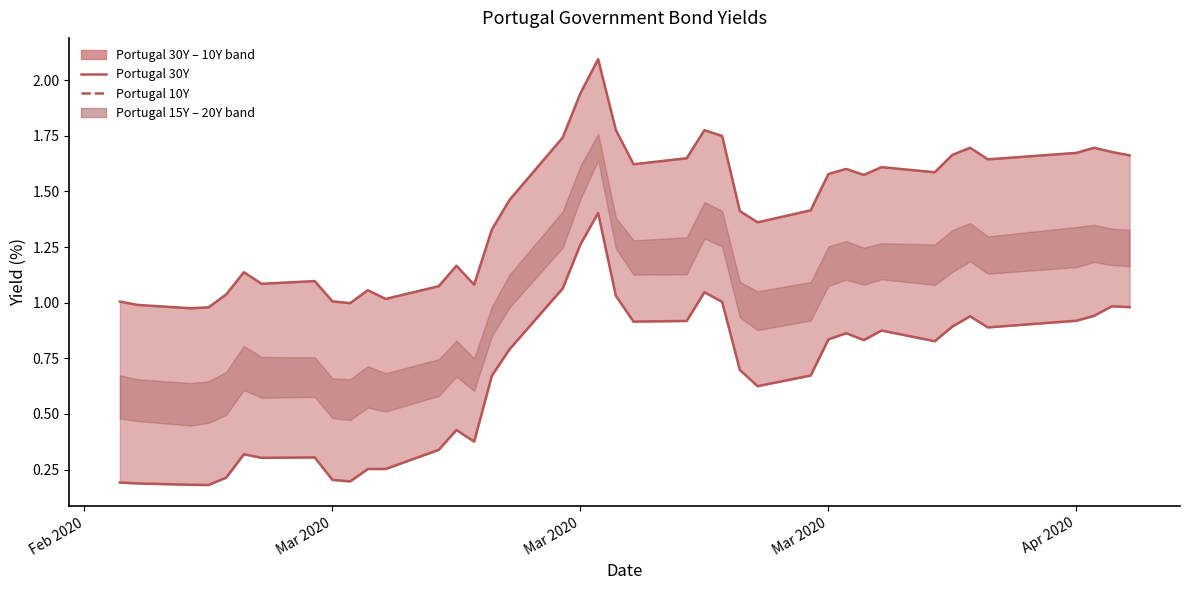

True or false: Portugal 10Y (line) has a value of 0.2 at Feb 2020.

True